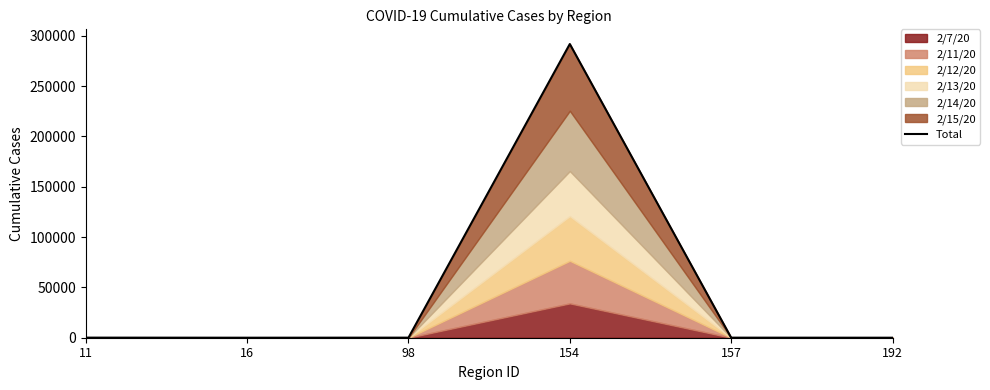

Where is the first local minimum?

16